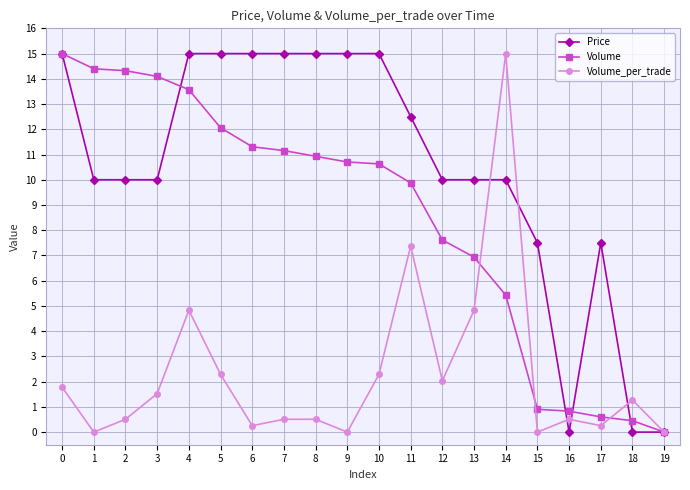

Reading right to left, what are all the values shown in this chart?

Price: 19=0.0	18=0.0	17=7.5	16=0.0	15=7.5	14=10.0	13=10.0	12=10.0	11=12.5	10=15.0	9=15.0	8=15.0	7=15.0	6=15.0	5=15.0	4=15.0	3=10.0	2=10.0	1=10.0	0=15.0
Volume: 19=0.0	18=0.5	17=0.6	16=0.8	15=0.9	14=5.4	13=6.9	12=7.6	11=9.9	10=10.6	9=10.7	8=10.9	7=11.2	6=11.3	5=12.1	4=13.6	3=14.1	2=14.3	1=14.4	0=15.0
Volume_per_trade: 19=0.0	18=1.3	17=0.3	16=0.5	15=0.0	14=15.0	13=4.8	12=2.0	11=7.4	10=2.3	9=0.0	8=0.5	7=0.5	6=0.3	5=2.3	4=4.8	3=1.5	2=0.5	1=0.0	0=1.8